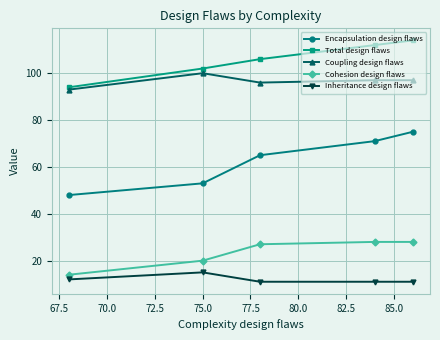

Which series has the largest total across all categories?

Total design flaws